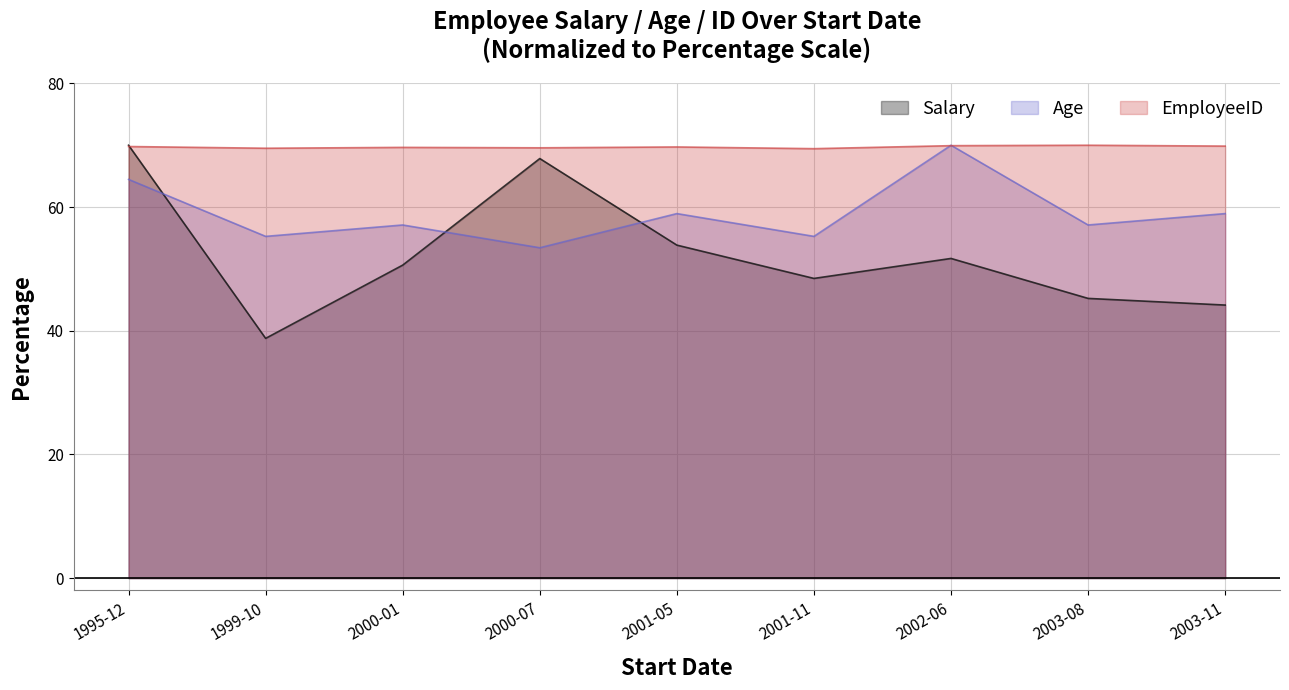

True or false: Age has a value of 21.7 at 2001-11.

False